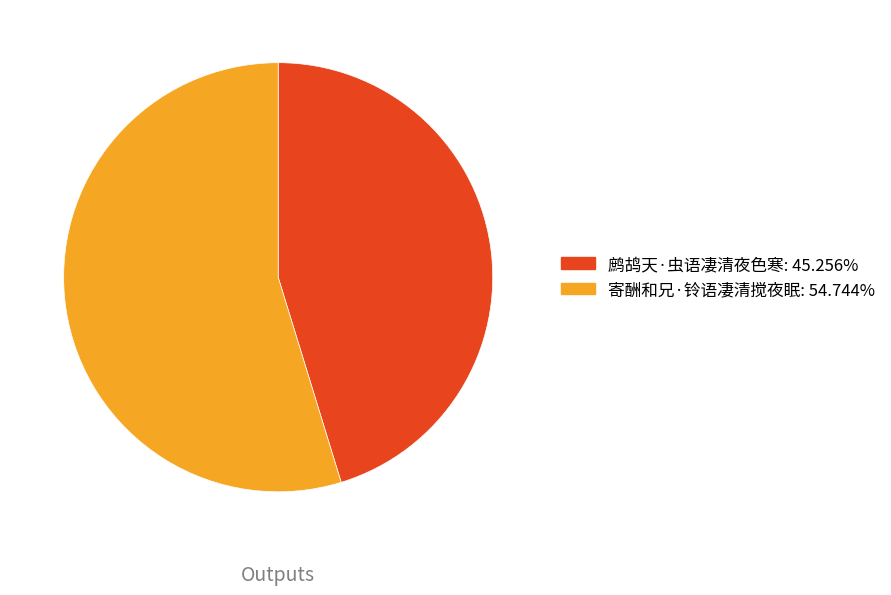

How many segments does this pie chart have?

2